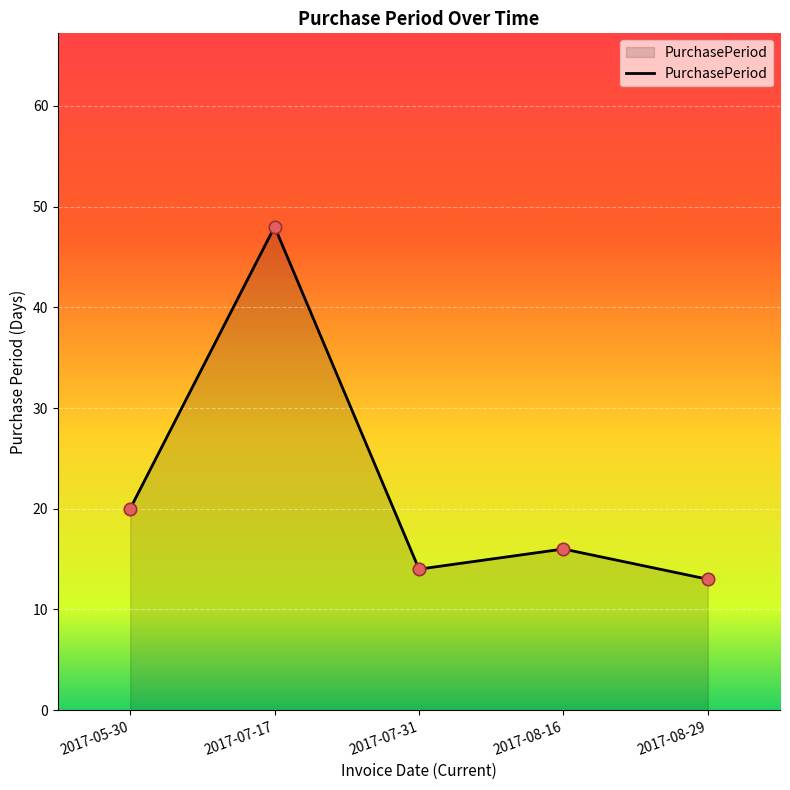

What is the ratio of the value at 2017-07-31 to the value at 2017-08-29?

1.1